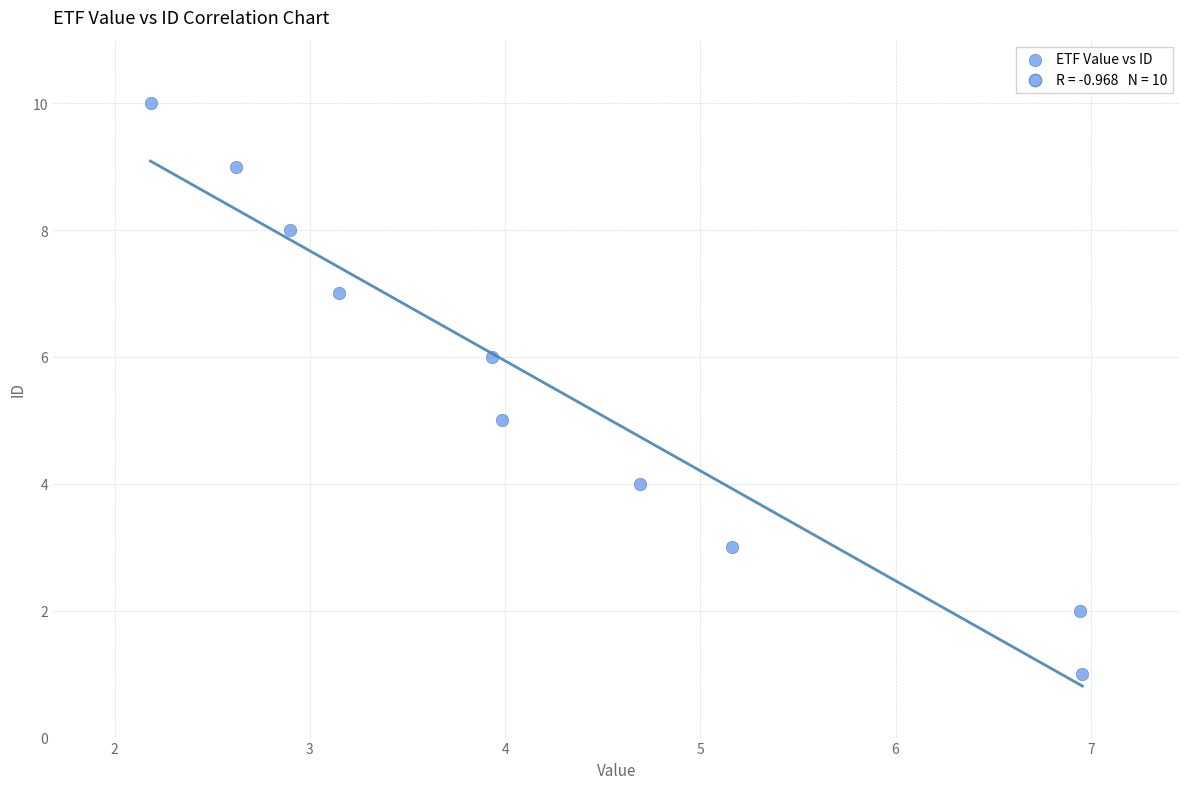

What is the average Y value?

6